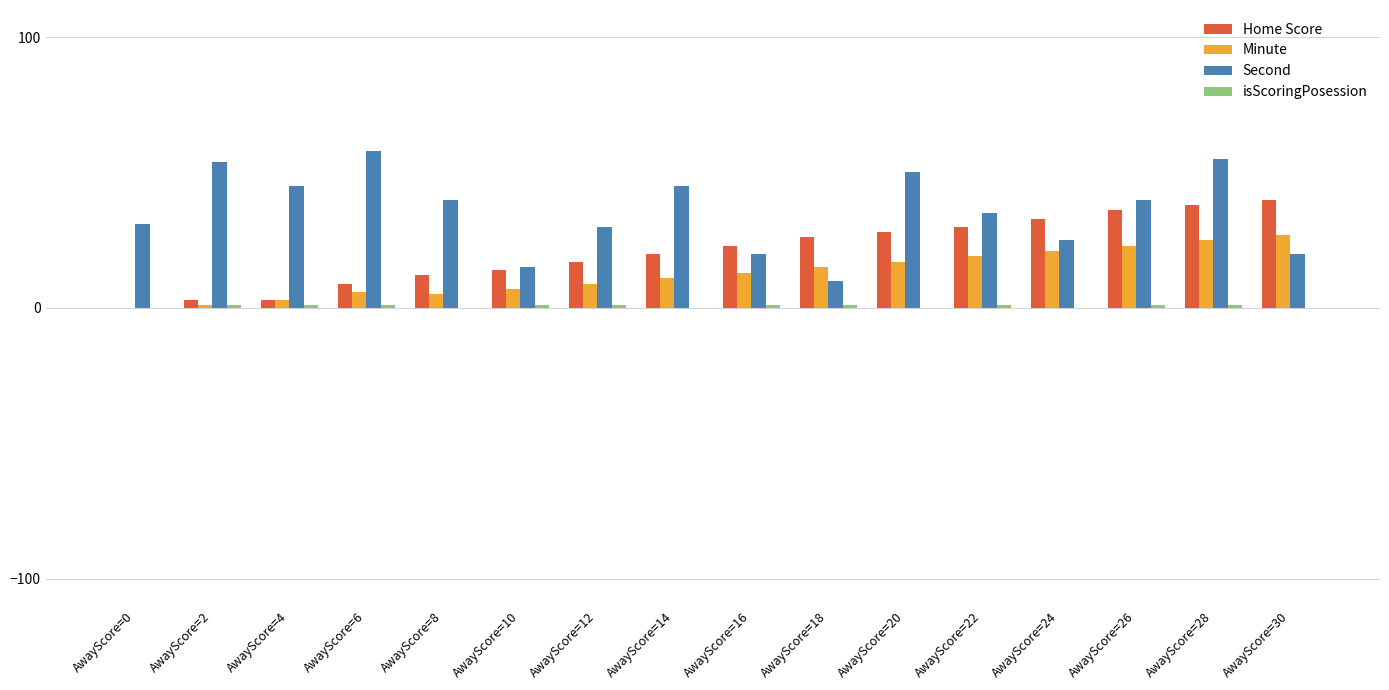

What is the sum of the Second values at AwayScore=12 and AwayScore=30?

50